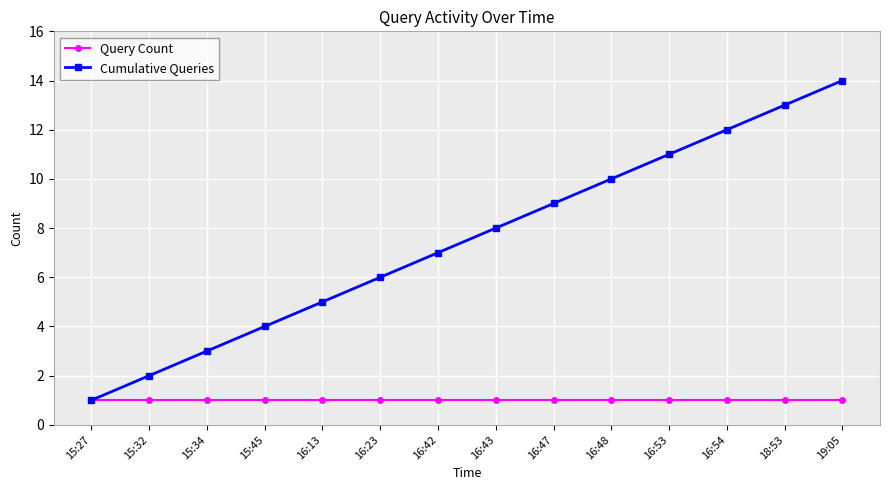

What is the highest value of the Cumulative Queries series?

14